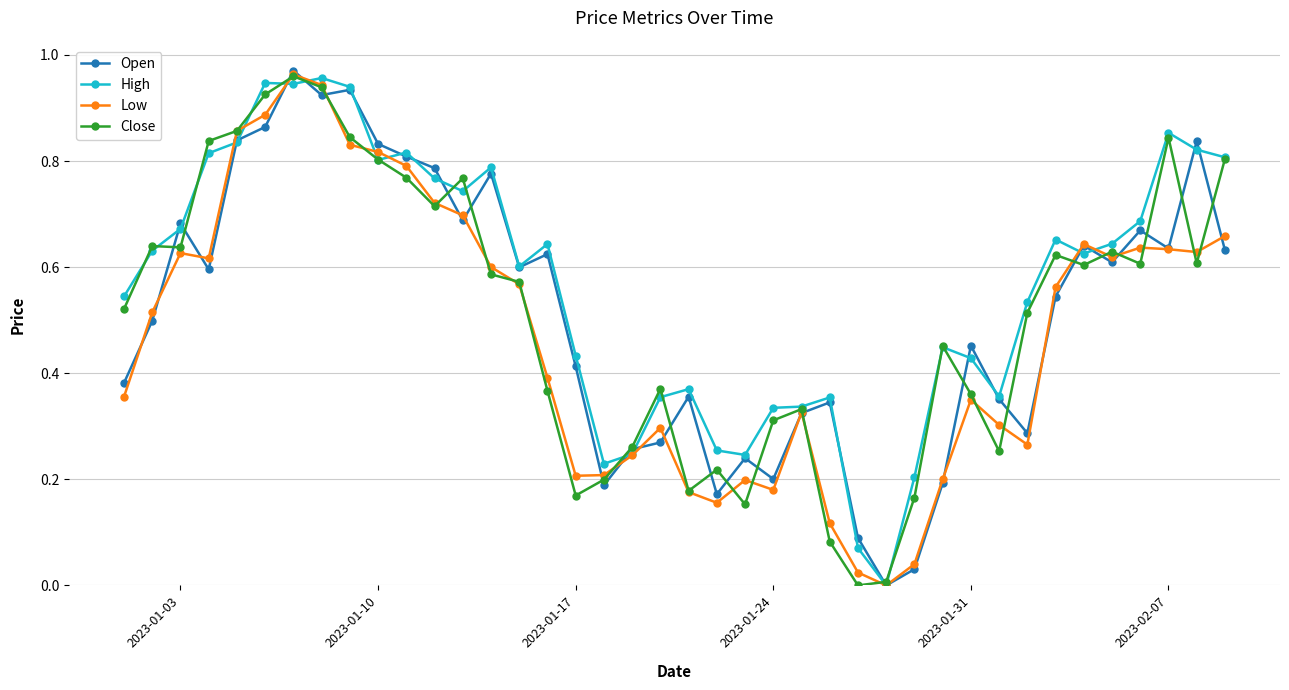

Reading left to right, what are all the values shown in this chart?

Open: 0.4	0.5	0.7	0.6	0.8	0.9	1.0	0.9	0.9	0.8	0.8	0.8	0.7	0.8	0.6	0.6	0.4	0.2	0.3	0.3	0.4	0.2	0.2	0.2	0.3	0.3	0.1	0.0	0.0	0.2	0.5	0.4	0.3	0.5	0.6	0.6	0.7	0.6	0.8	0.6
High: 0.5	0.6	0.7	0.8	0.8	0.9	0.9	1.0	0.9	0.8	0.8	0.8	0.7	0.8	0.6	0.6	0.4	0.2	0.2	0.4	0.4	0.3	0.2	0.3	0.3	0.4	0.1	0.0	0.2	0.4	0.4	0.4	0.5	0.7	0.6	0.6	0.7	0.9	0.8	0.8
Low: 0.4	0.5	0.6	0.6	0.9	0.9	1.0	0.9	0.8	0.8	0.8	0.7	0.7	0.6	0.6	0.4	0.2	0.2	0.2	0.3	0.2	0.2	0.2	0.2	0.3	0.1	0.0	0.0	0.0	0.2	0.4	0.3	0.3	0.6	0.6	0.6	0.6	0.6	0.6	0.7
Close: 0.5	0.6	0.6	0.8	0.9	0.9	1.0	0.9	0.8	0.8	0.8	0.7	0.8	0.6	0.6	0.4	0.2	0.2	0.3	0.4	0.2	0.2	0.2	0.3	0.3	0.1	0.0	0.0	0.2	0.5	0.4	0.3	0.5	0.6	0.6	0.6	0.6	0.8	0.6	0.8